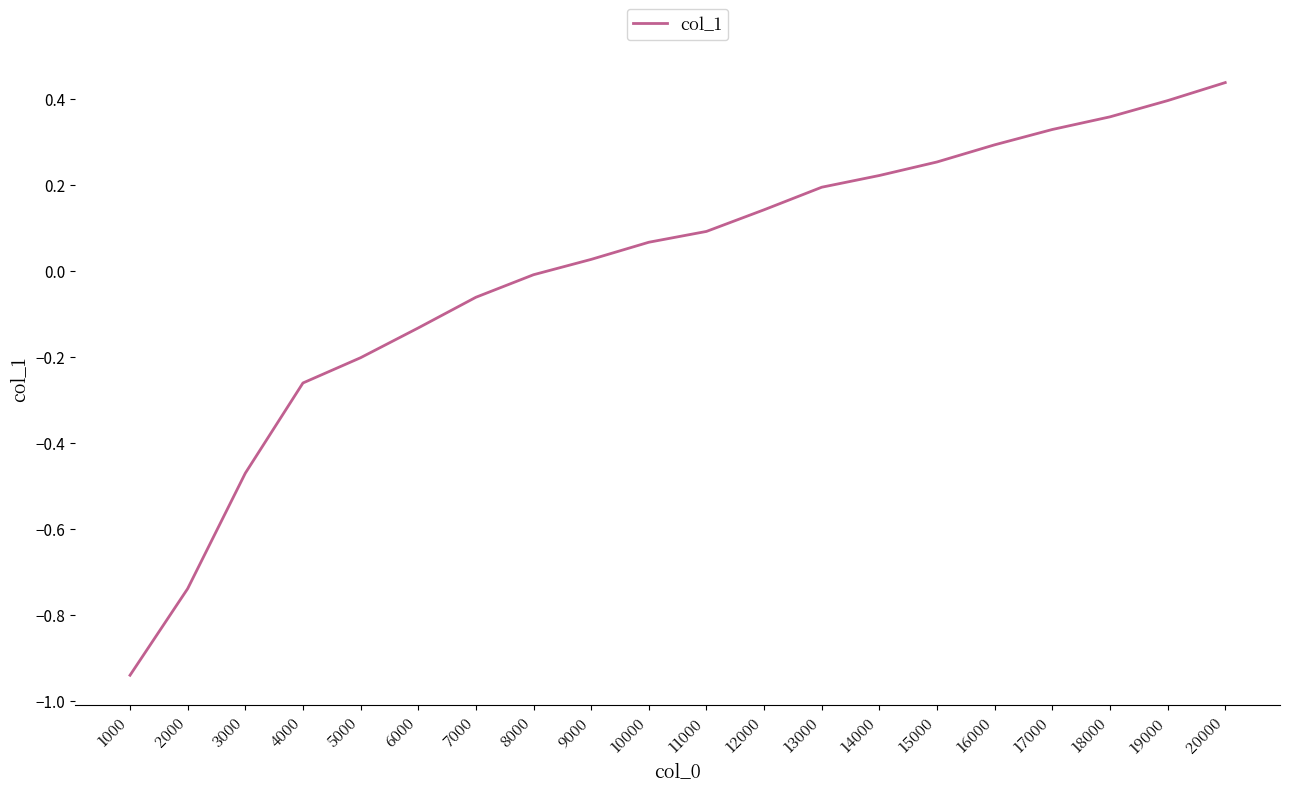

What is the change in value from 10000 to 16000?

+0.2